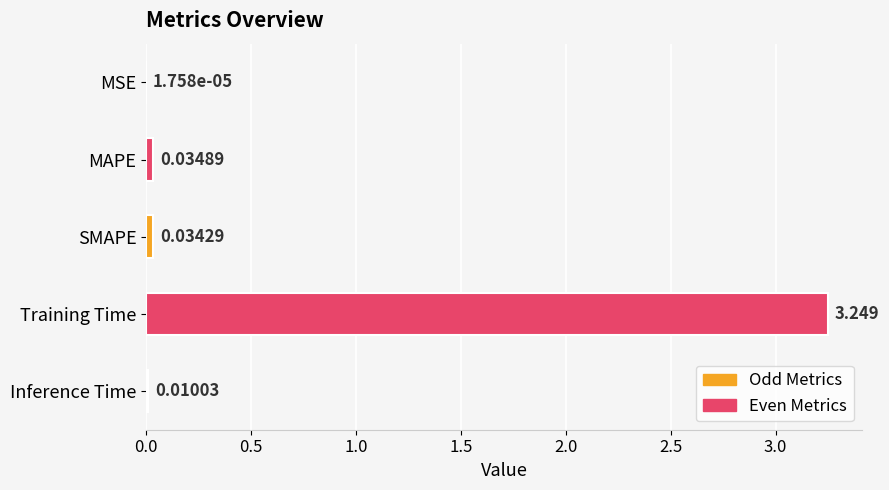

Are the bars horizontal?

Yes